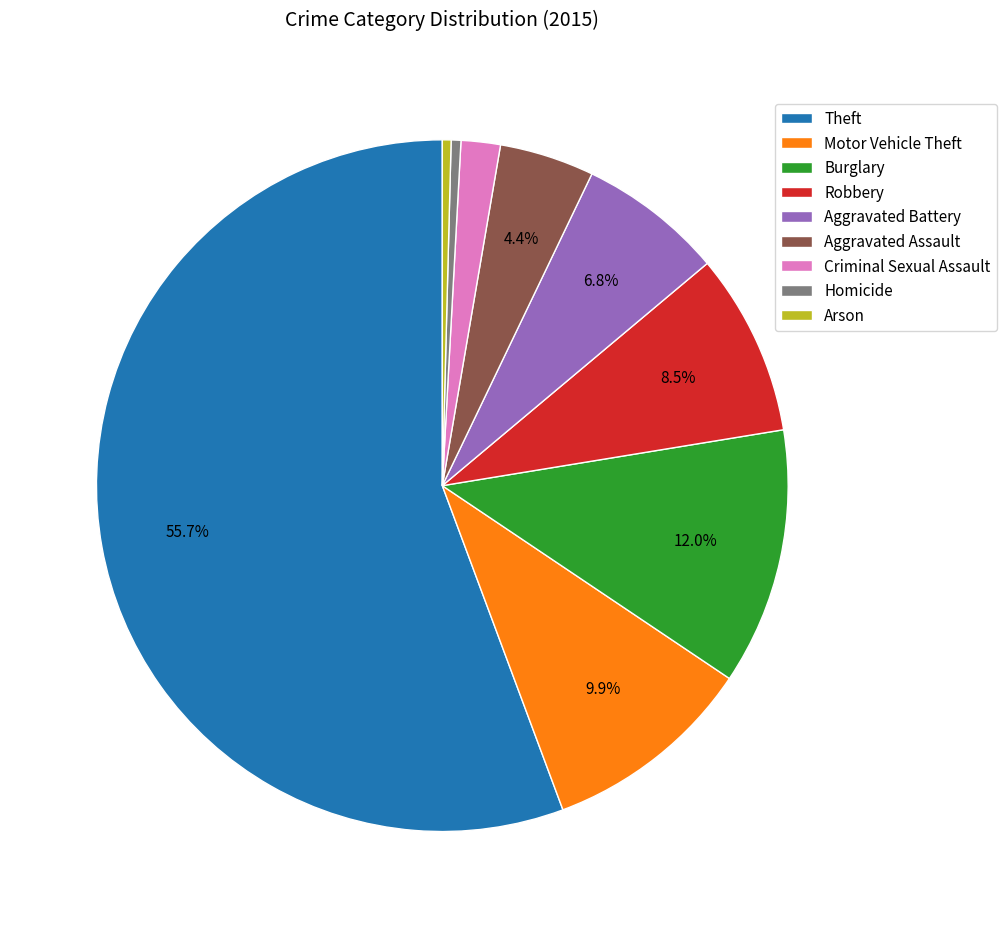

To the nearest percent, what is the difference between the Homicide and Aggravated Battery slice percentages?

6%